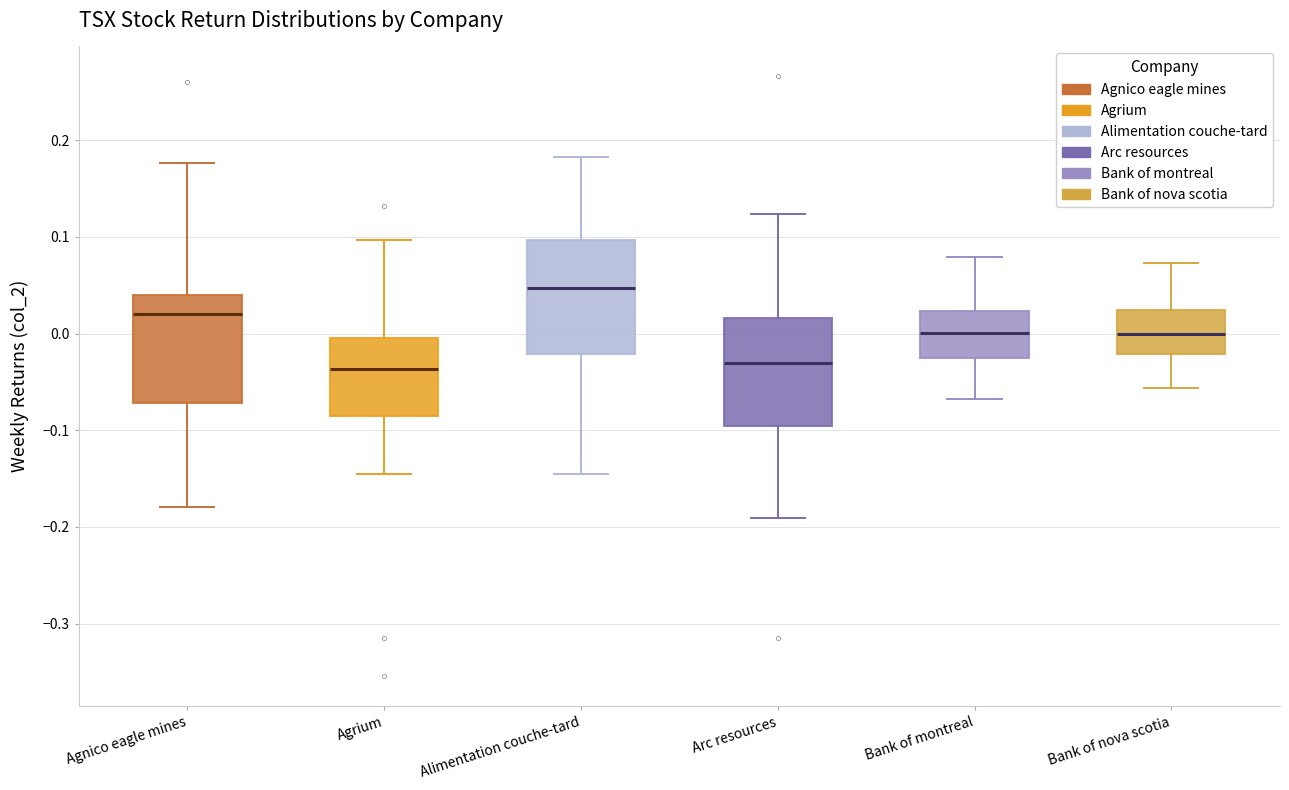

Which box's median line is the highest?

Alimentation couche-tard